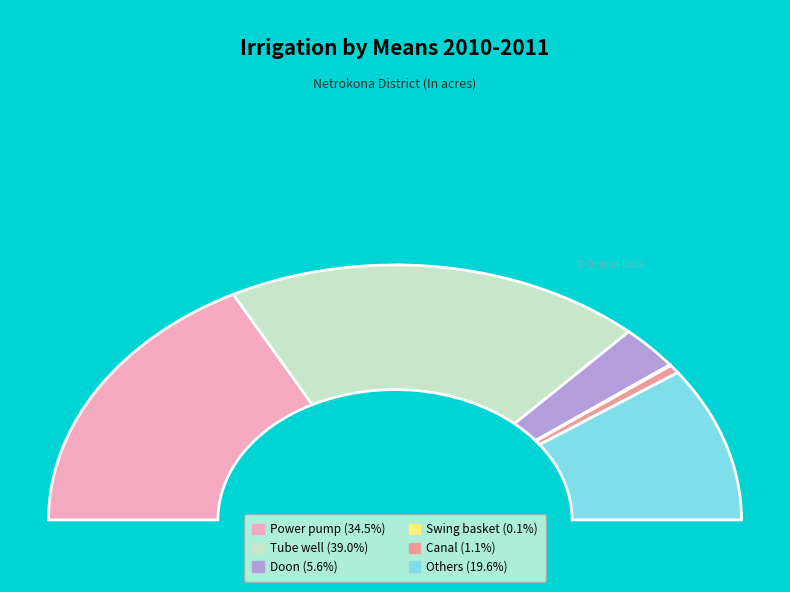

Count the number of slices in the pie.

6